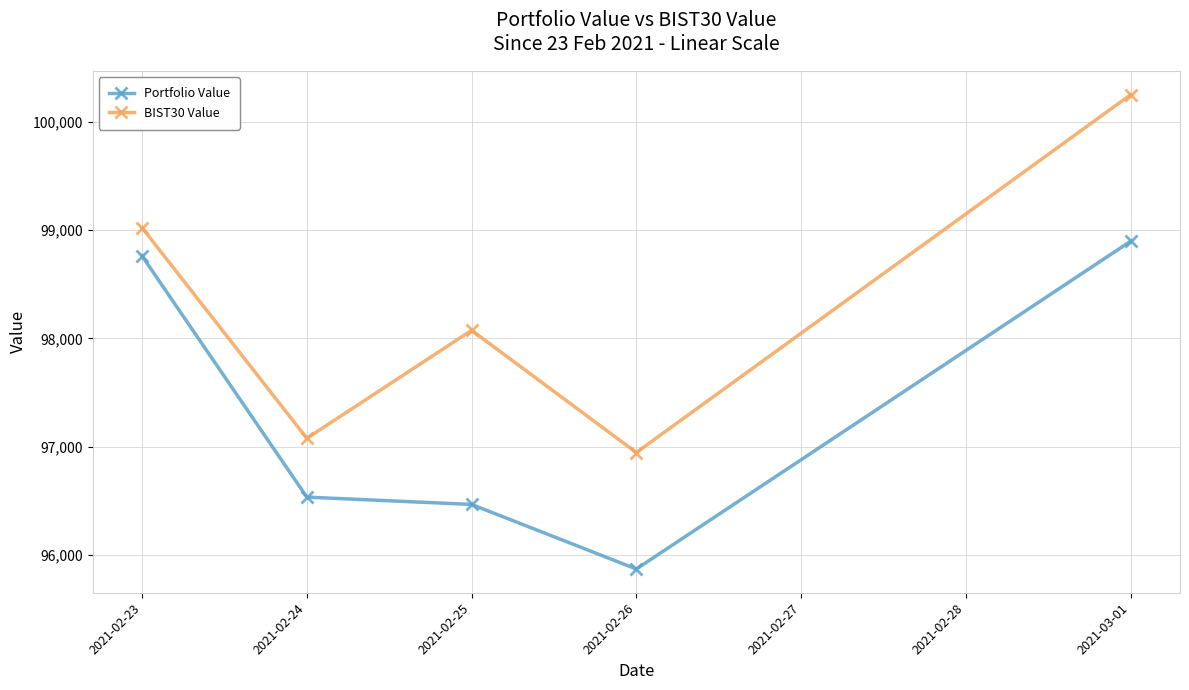

Where is the first local maximum for BIST30 Value?

2021-02-25